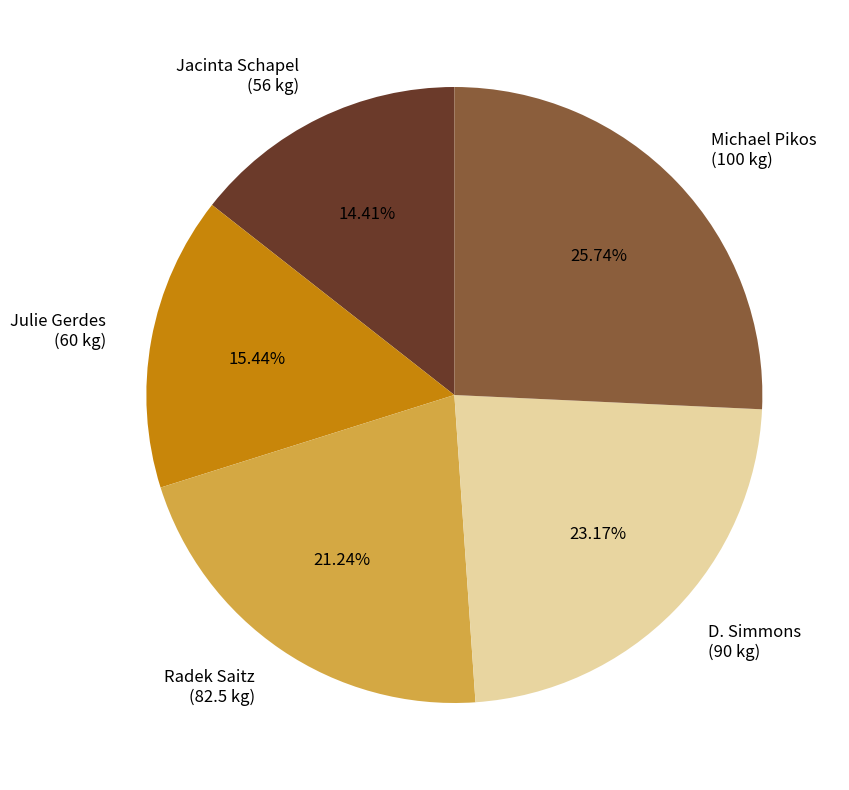

Which has a higher value, Jacinta Schapel (56 kg) or D. Simmons (90 kg)?

D. Simmons (90 kg)